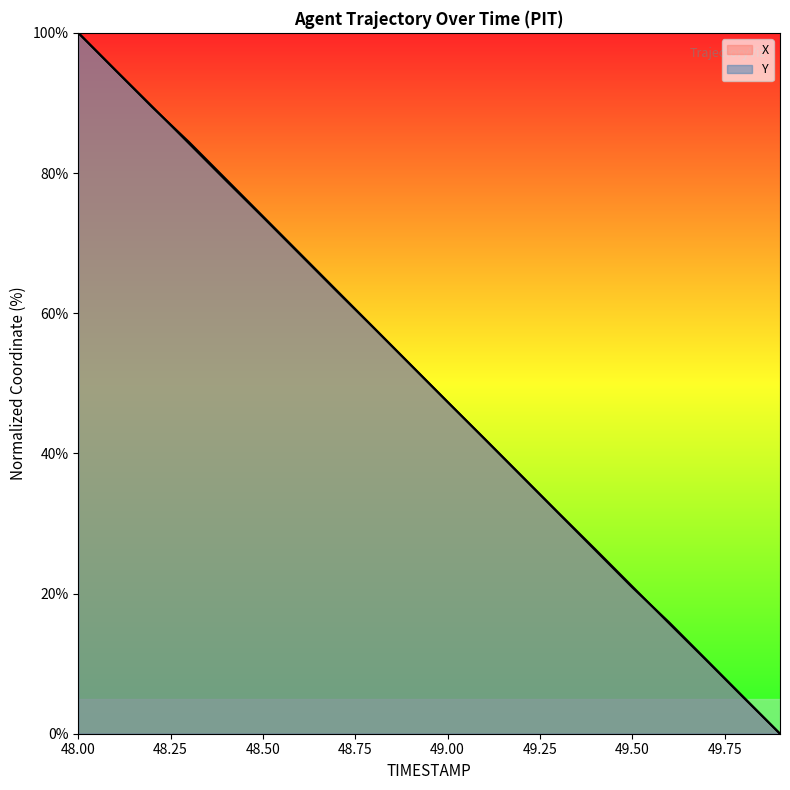

Where do Y and X first cross each other?

48.2 and 48.3